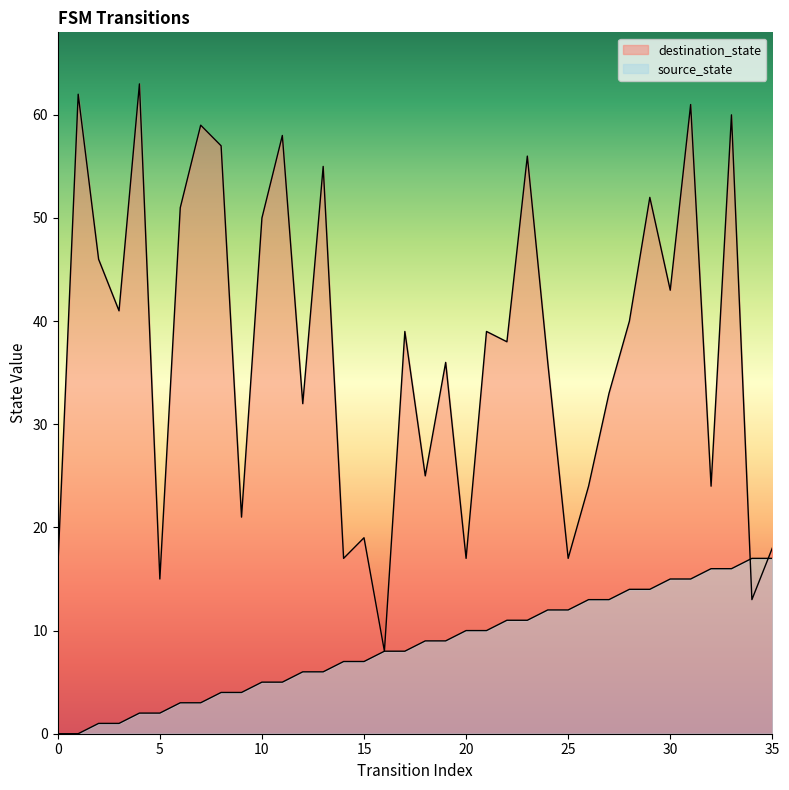

Rank the series by their average value, from lowest to highest.

source_state, destination_state